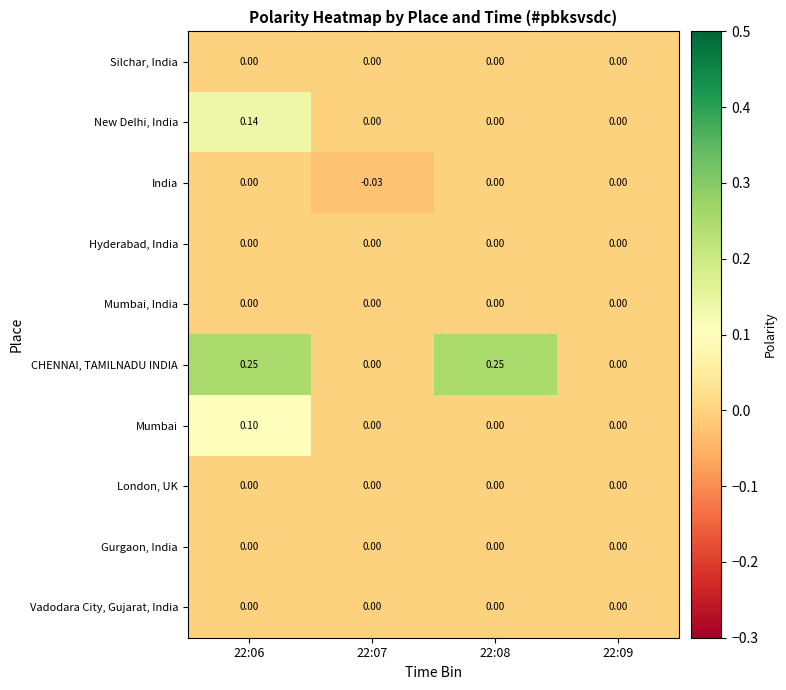

Which series has the largest total across all categories?

CHENNAI, TAMILNADU INDIA